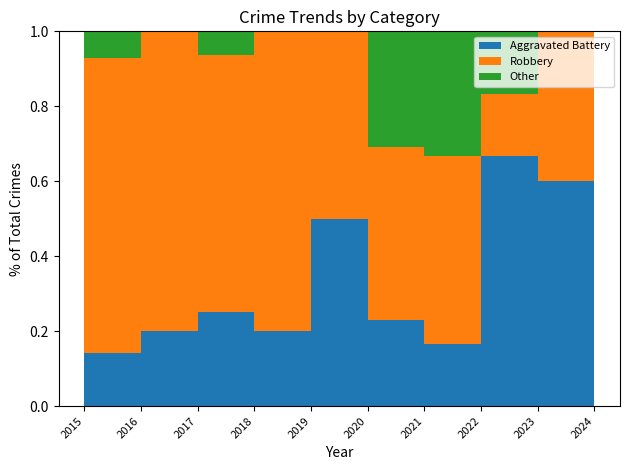

Reading left to right, extract all data points from this chart.

Aggravated Battery: 2015=2	2016=1	2017=4	2018=1	2019=4	2020=3	2021=1	2022=4	2023=3	2024=1
Robbery: 2015=11	2016=4	2017=11	2018=4	2019=4	2020=6	2021=3	2022=1	2023=2	2024=1
Total: 2015=14	2016=5	2017=16	2018=5	2019=8	2020=13	2021=6	2022=6	2023=5	2024=2